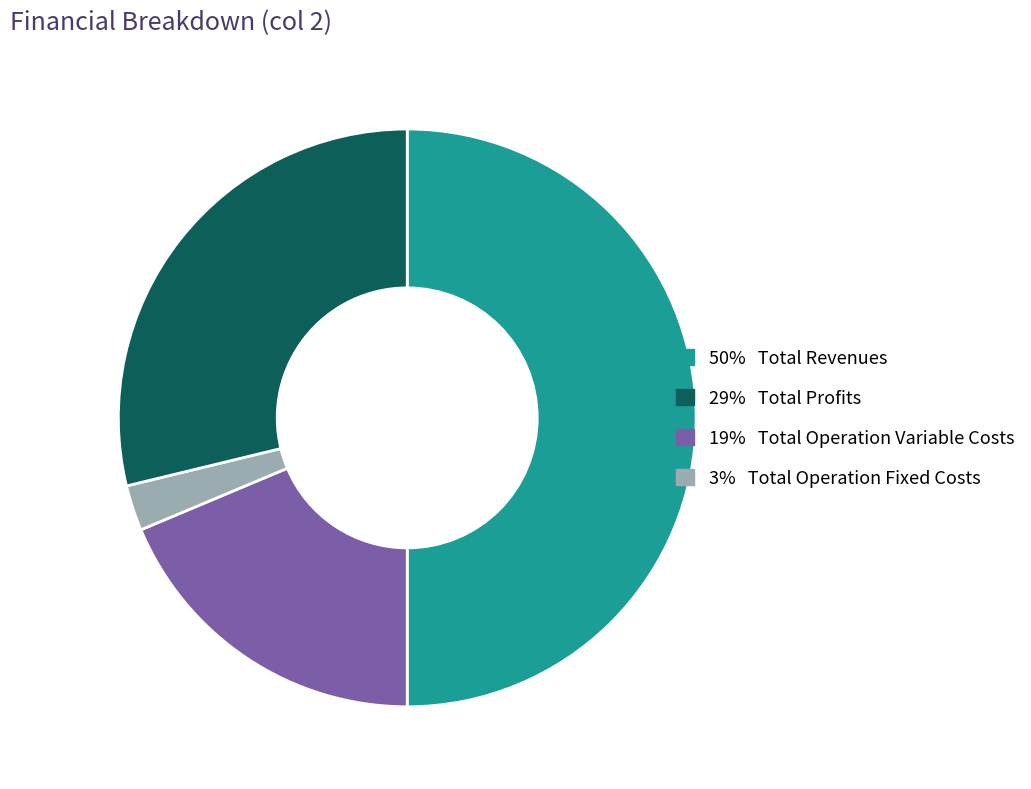

How many slices are in this pie chart?

4